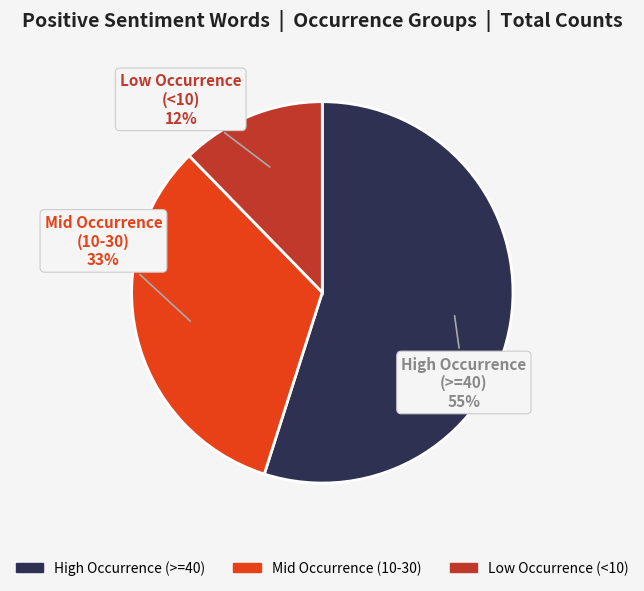

To the nearest percent, what is the average slice percentage?

33%